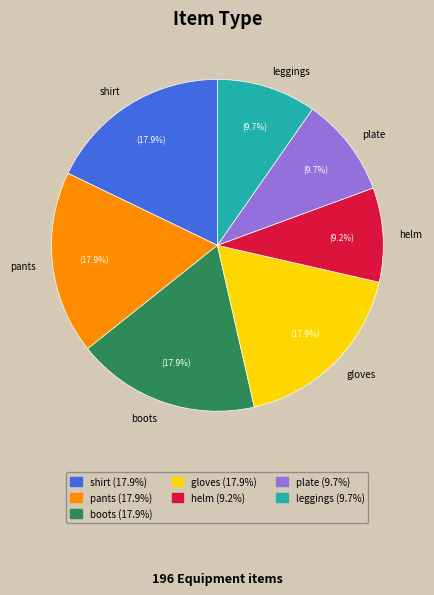

What is the total percentage of plate and leggings?

19.4%